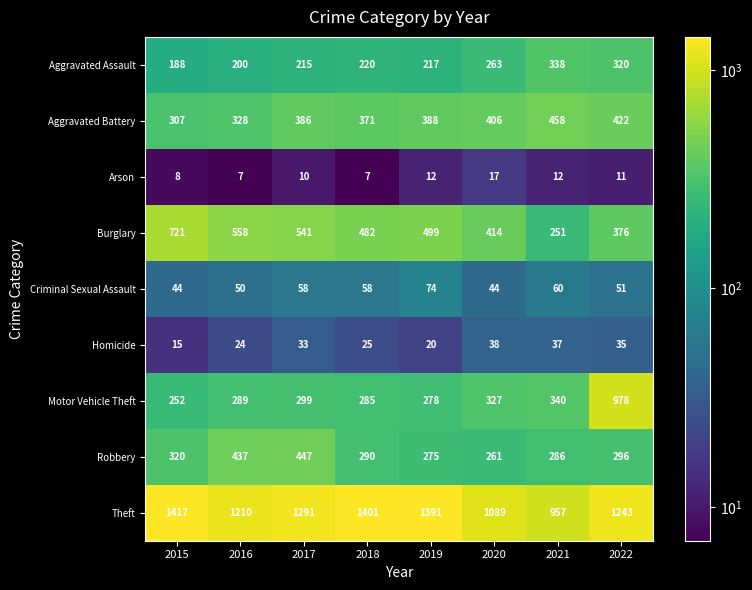

At which category does the chart reach its peak across all series?

2015